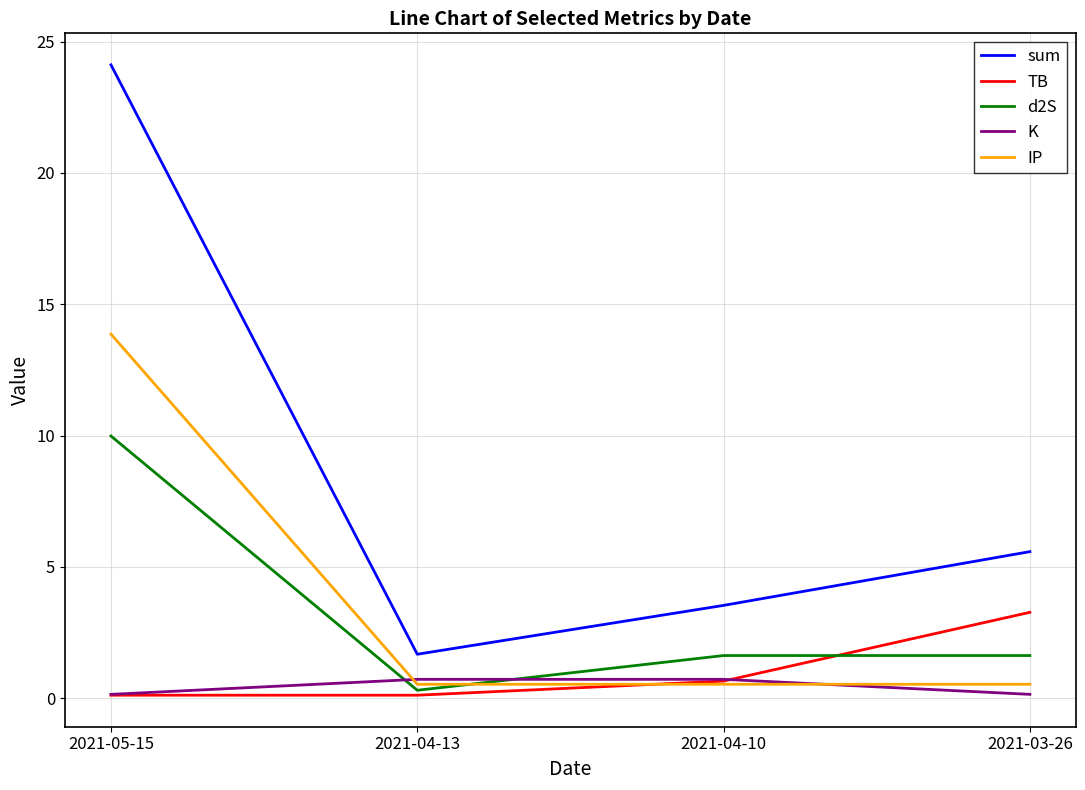

How many categories are shown in the chart?

4